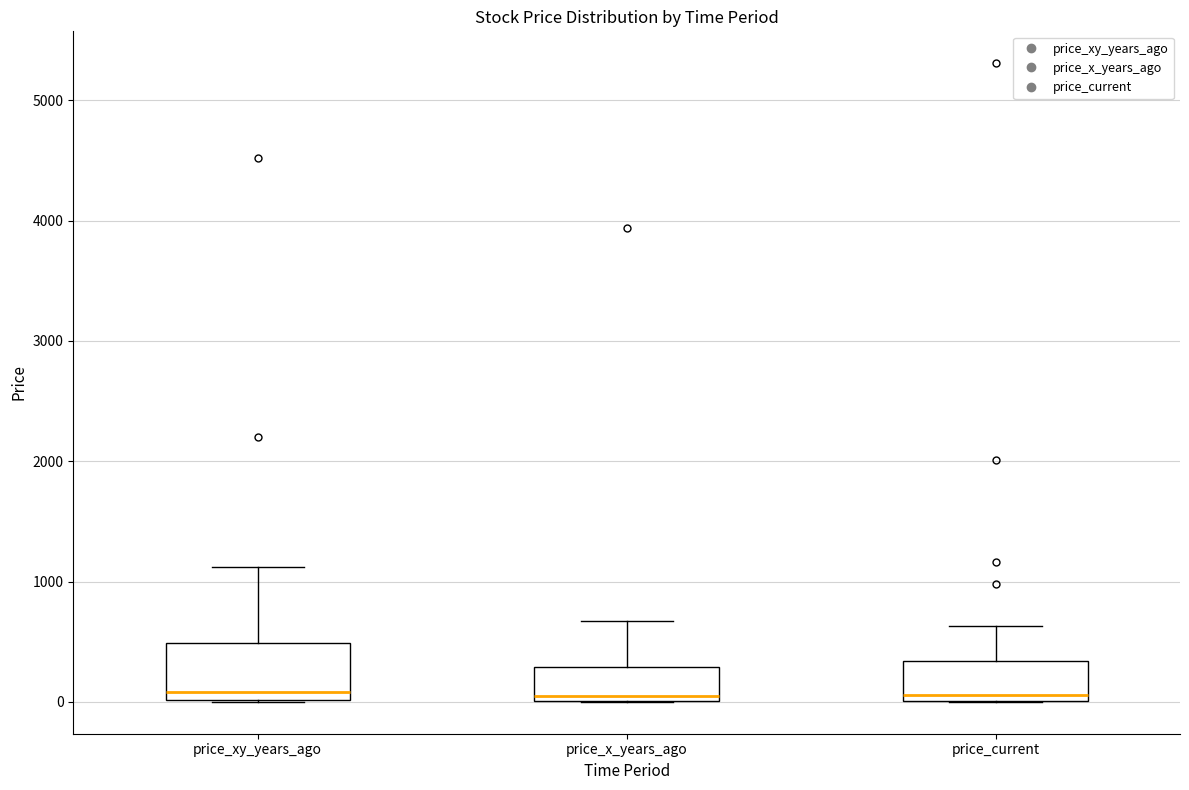

Reading left to right, transcribe this box plot: for each box, give where its median line is, the range the box spans, and where its two whiskers end, as read against the y-axis. The values are not printed on the chart, so give them approximately, as read against the axis.

price_xy_years_ago: median 100, box 0 to 500, whiskers 0 to 1100
price_x_years_ago: median 0 (just above the box's lower edge), box 0 to 300, whiskers 0 to 700
price_current: median 100, box 0 to 300, whiskers 0 to 600